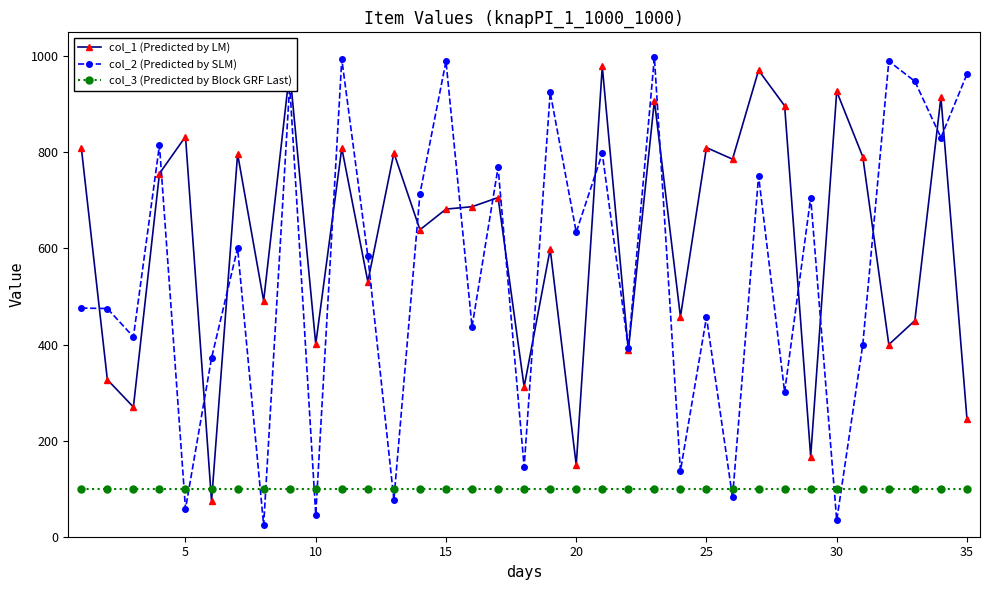

At how many categories does at least one series exceed 124?

35